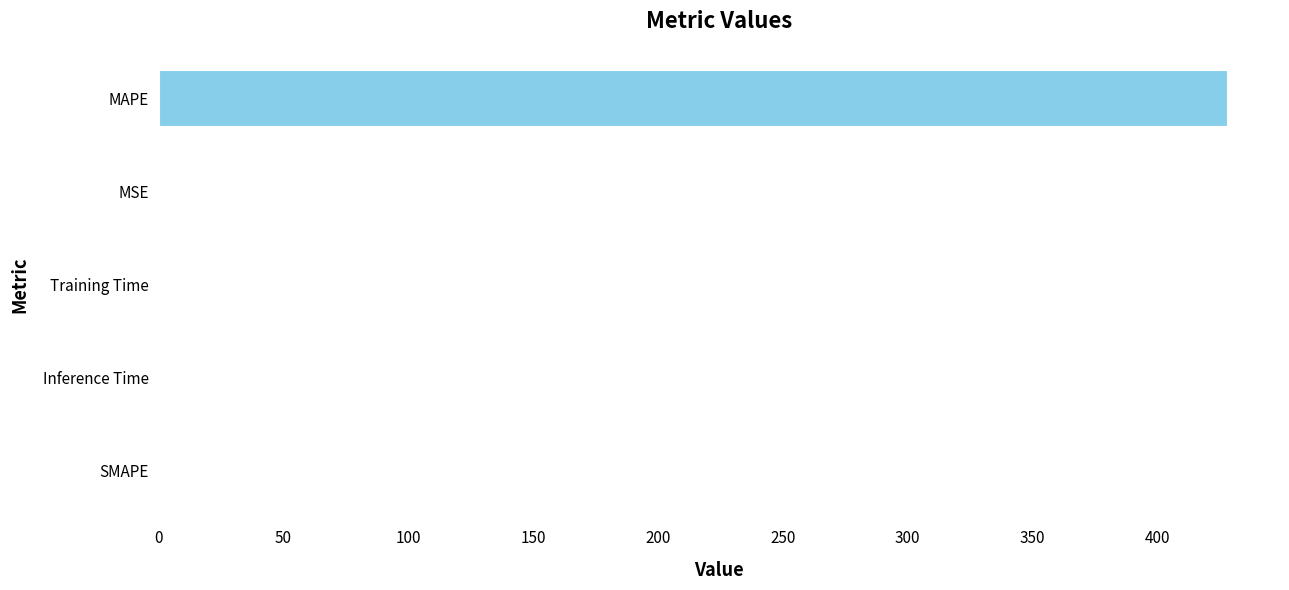

Is it true that the value at Training Time is 0.0?

True